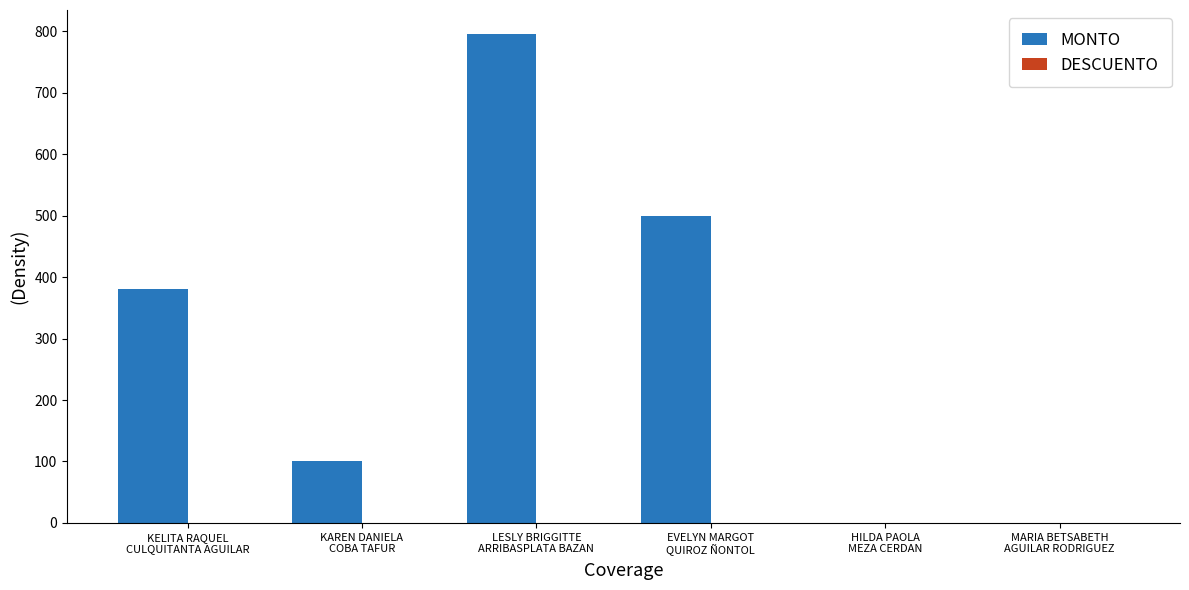

How many series are shown in this chart?

1